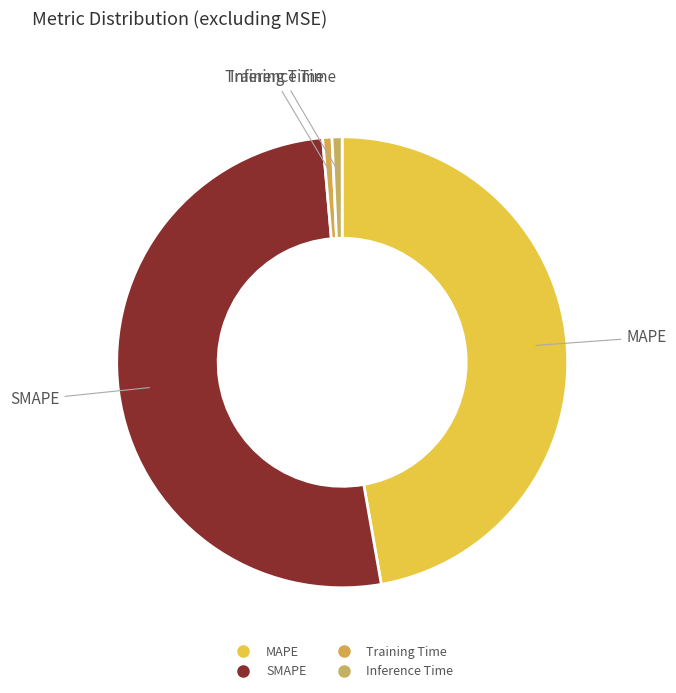

Is it true that MAPE is 47% of the pie?

True